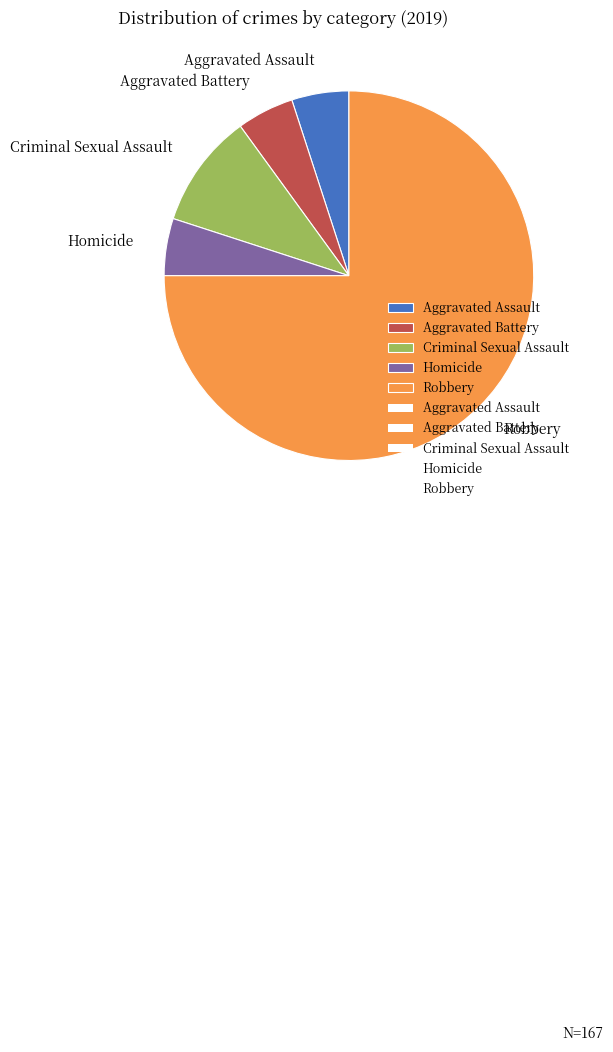

Approximately how many times larger is the value at Robbery compared to Homicide?

15.0